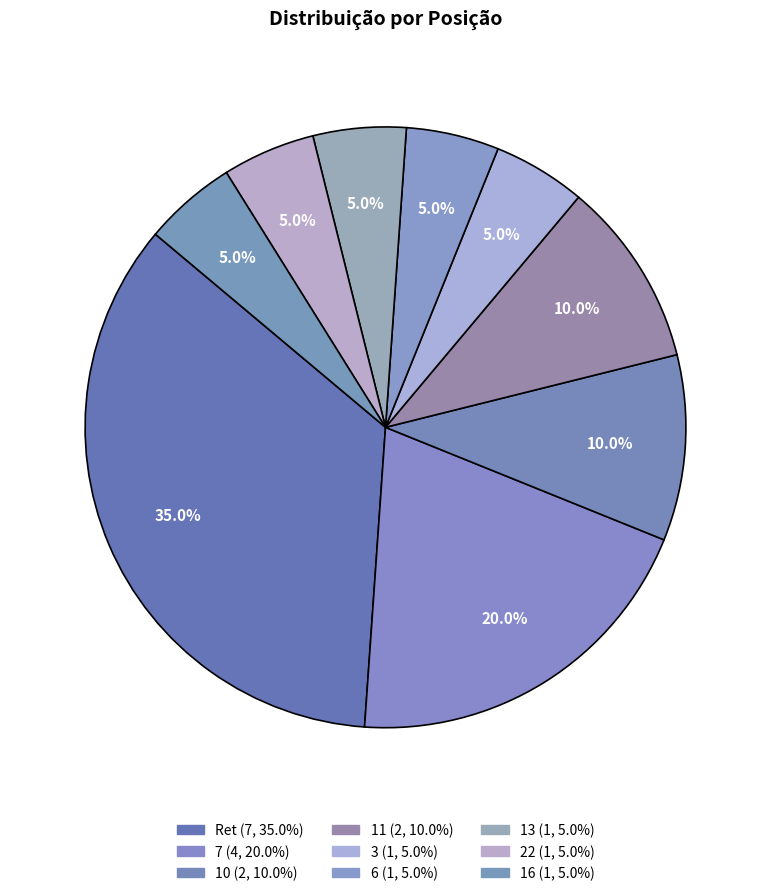

Which has a higher value, 11 or 6?

11